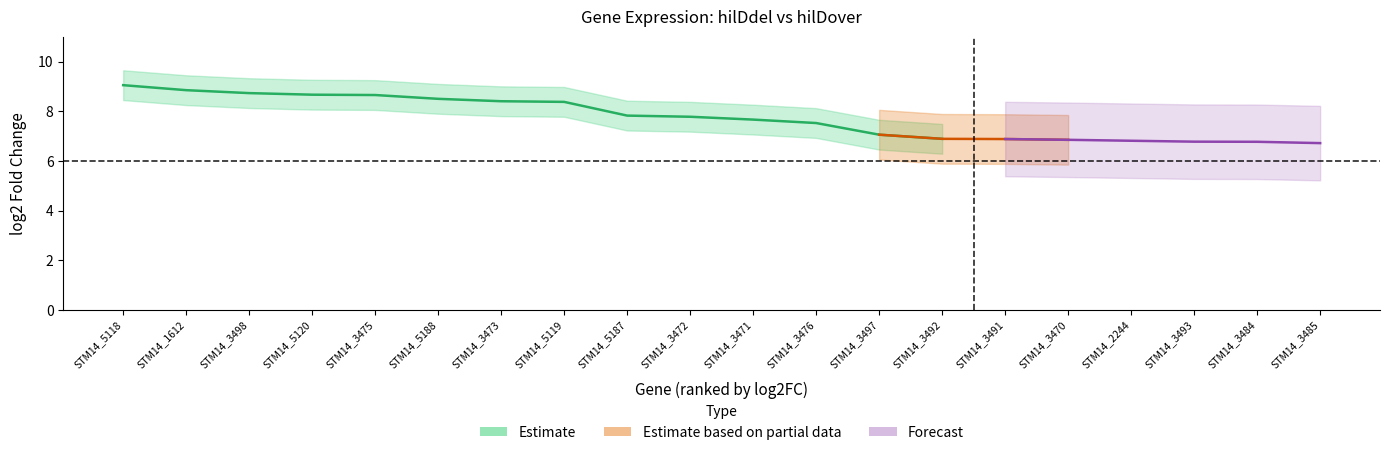

True or false: log2FC has more than 0 points higher than both neighbors.

False